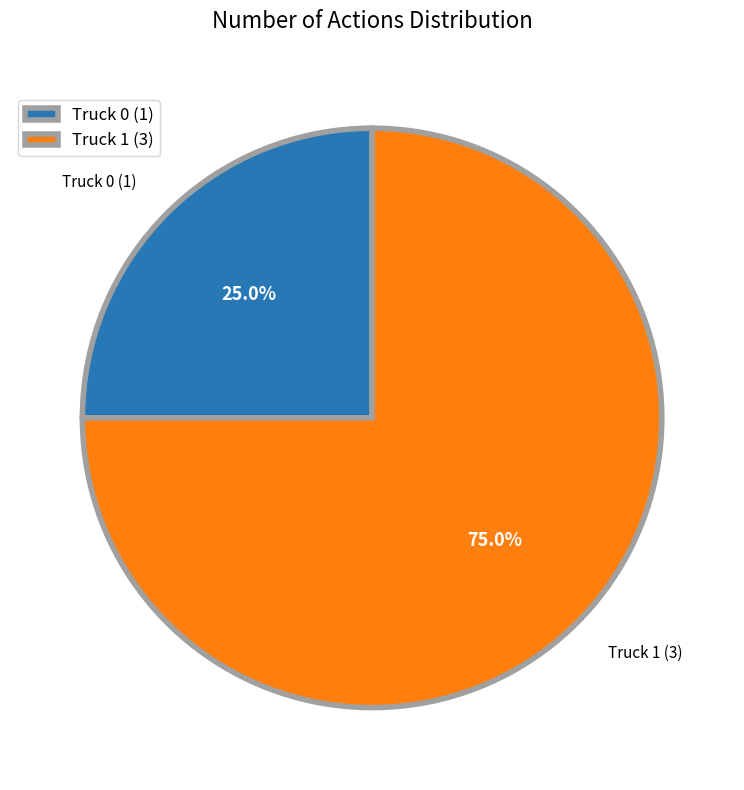

Rank the categories by value from highest to lowest.

Truck 1, Truck 0